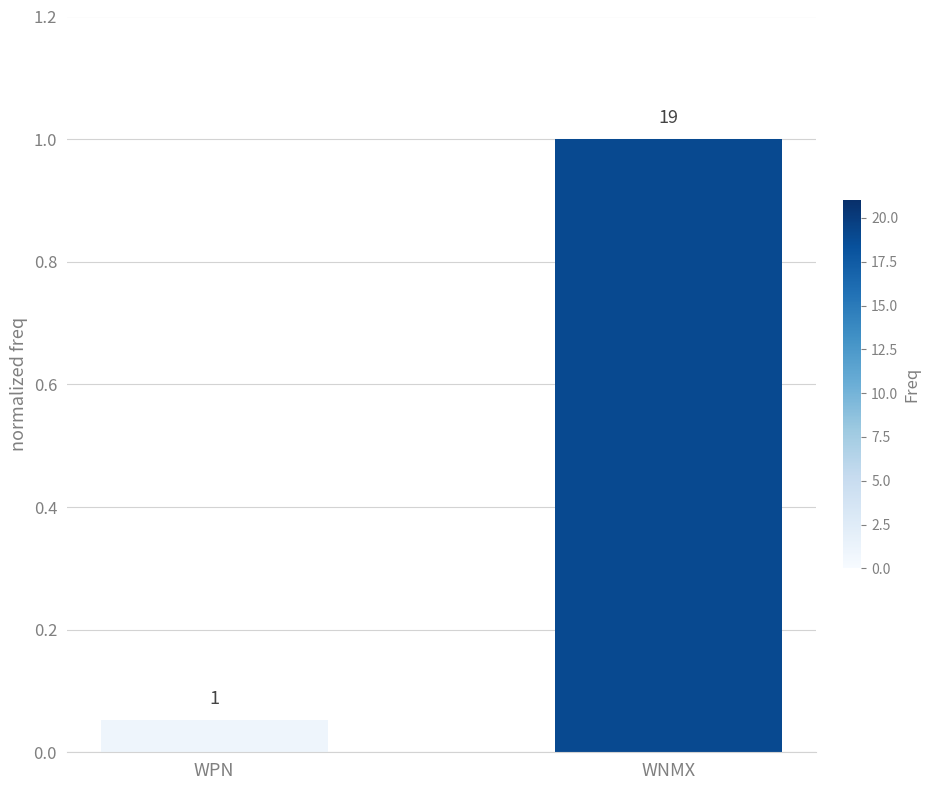

Are the bars grouped side by side (vs. stacked)?

No